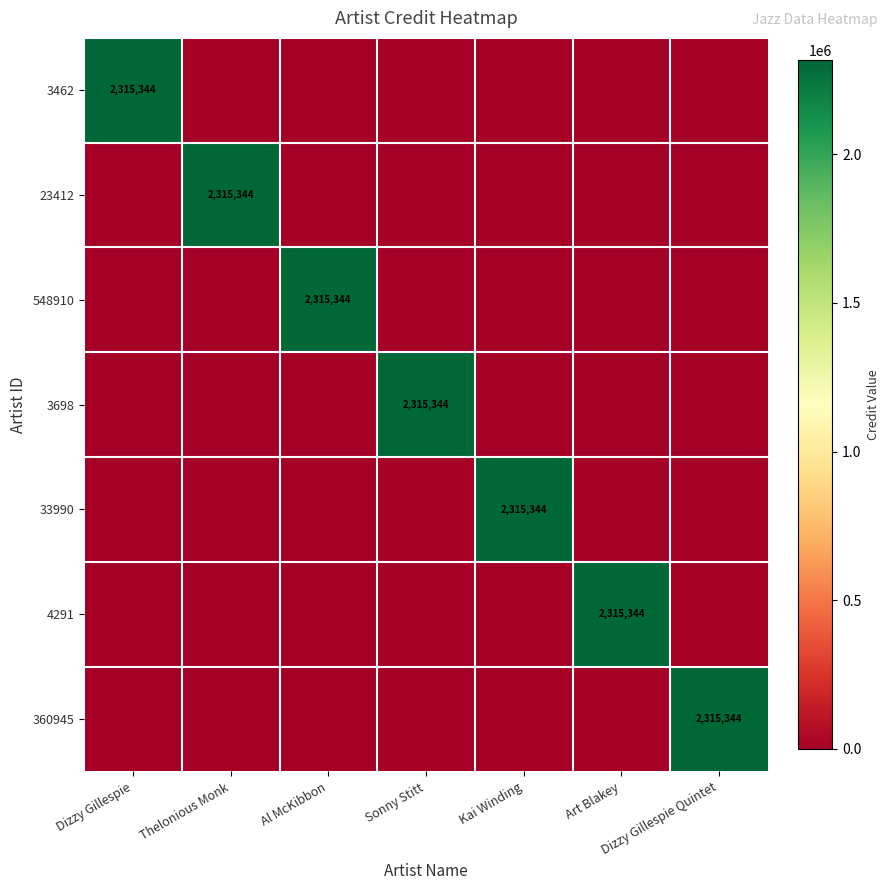

The 360945 series shows 0 at Art Blakey. True or false?

True